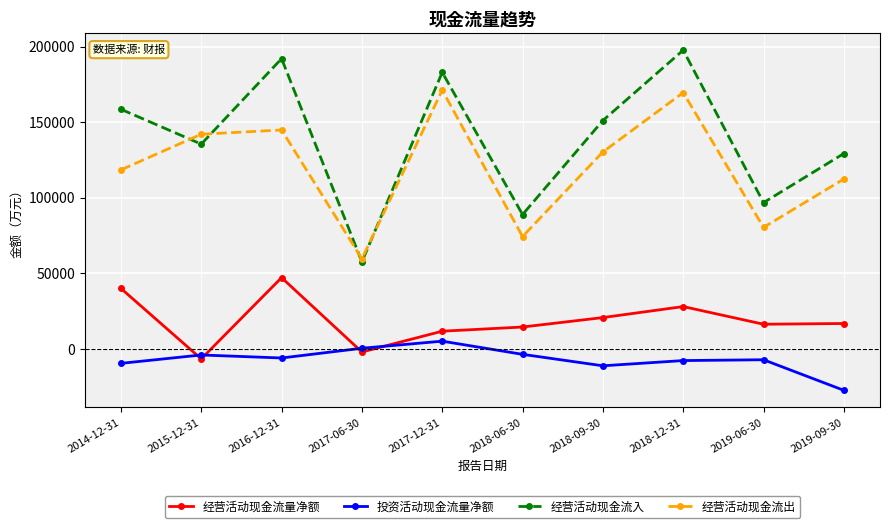

True or false: 经营活动现金流量净额 and 经营活动现金流入 intersect in this chart.

False